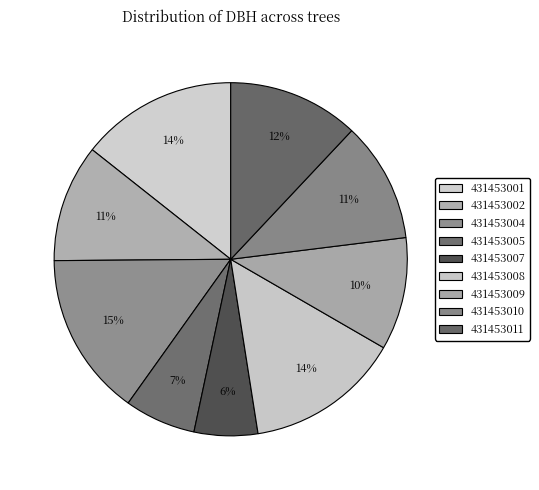

Is there a majority slice in this chart?

No